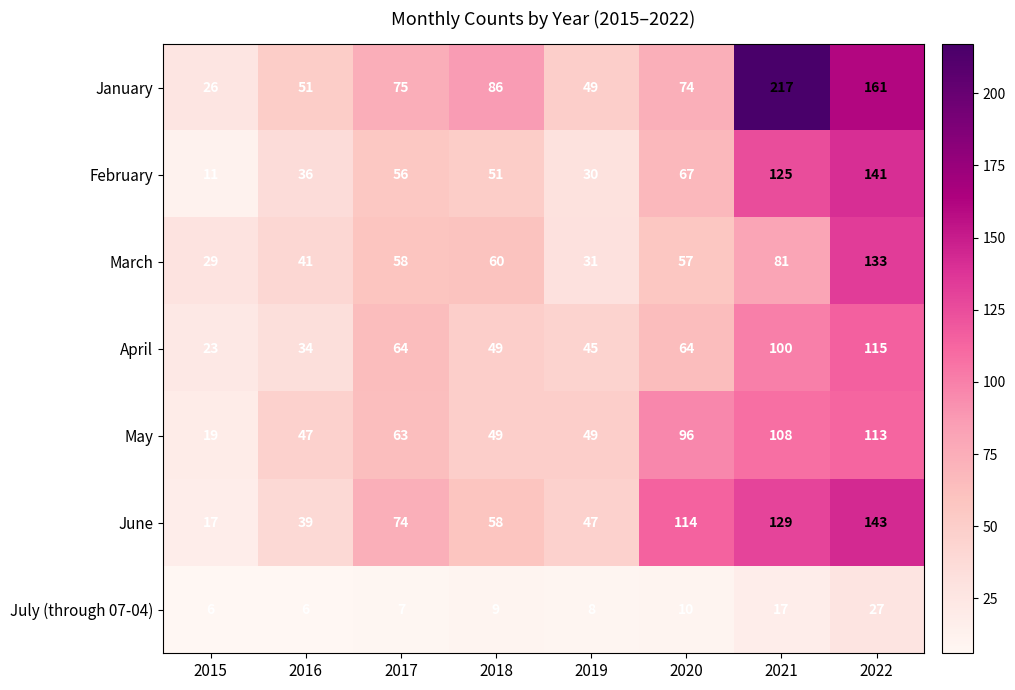

What is the sum of all June values?

621